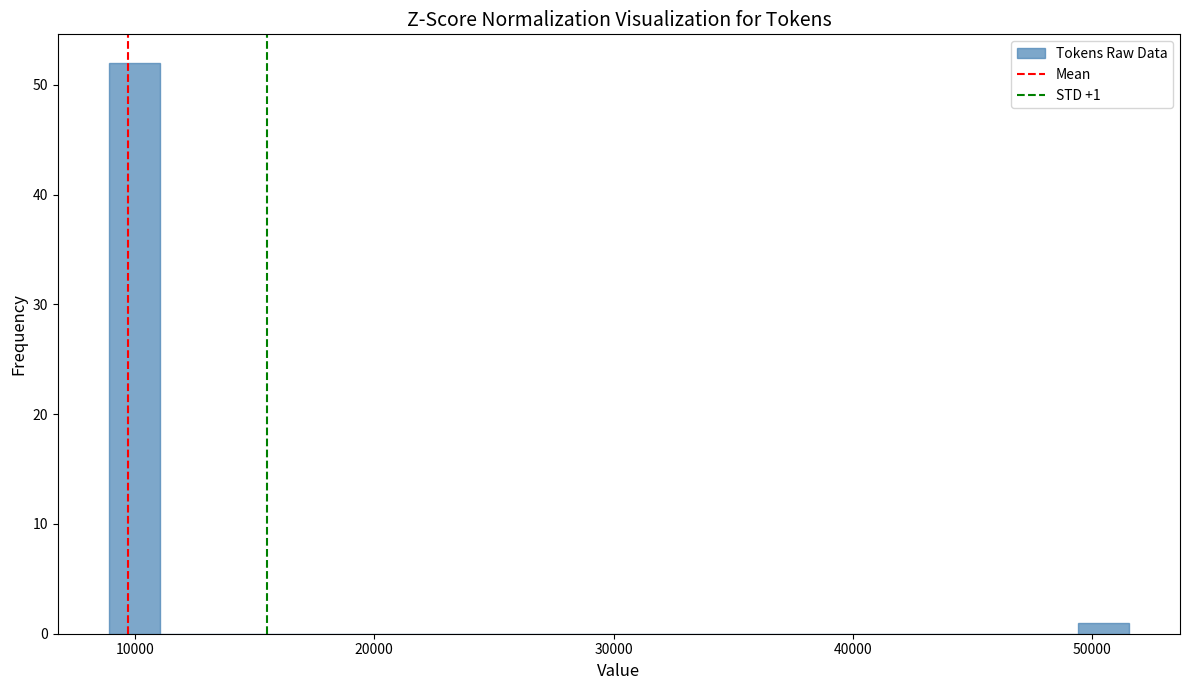

Read against the x-axis, roughly where is the centre of the tallest bar?

10000